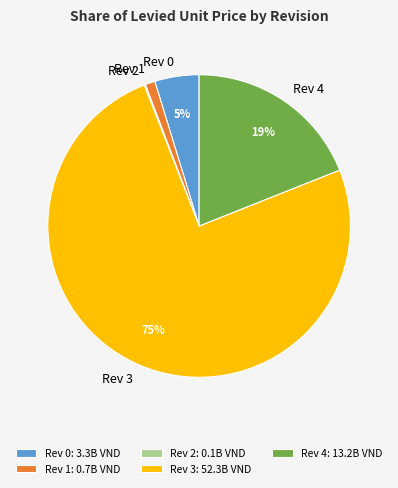

Does any single category account for the majority?

Yes